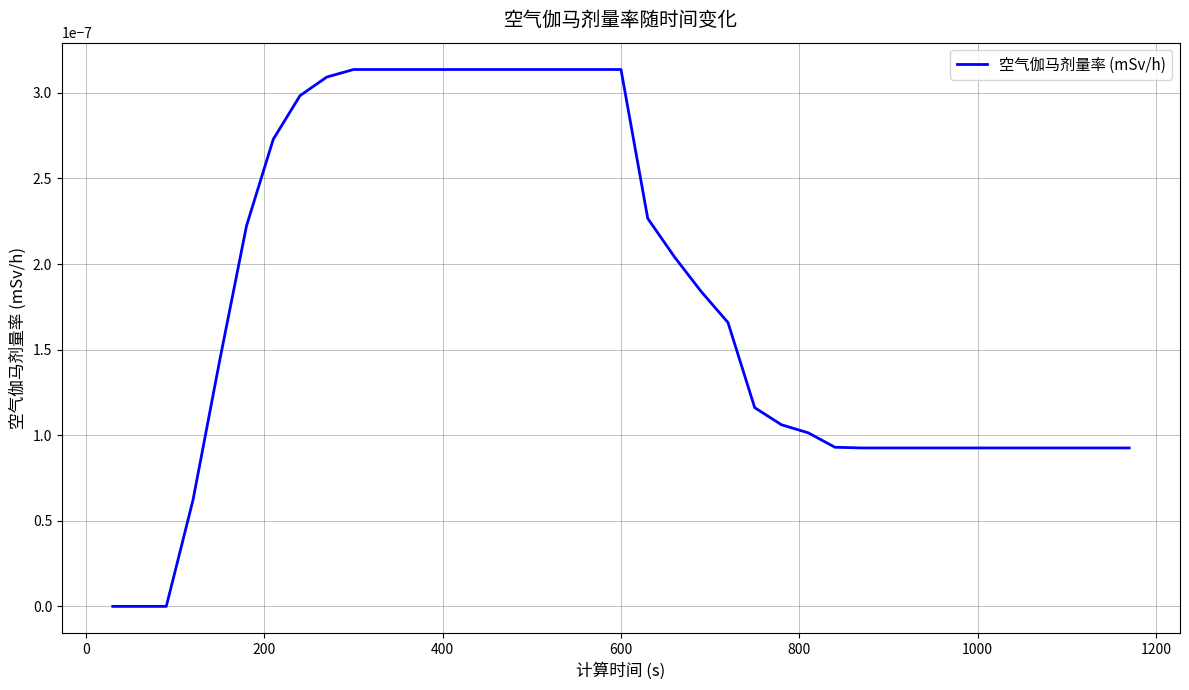

Does the chart have visible grid lines?

Yes